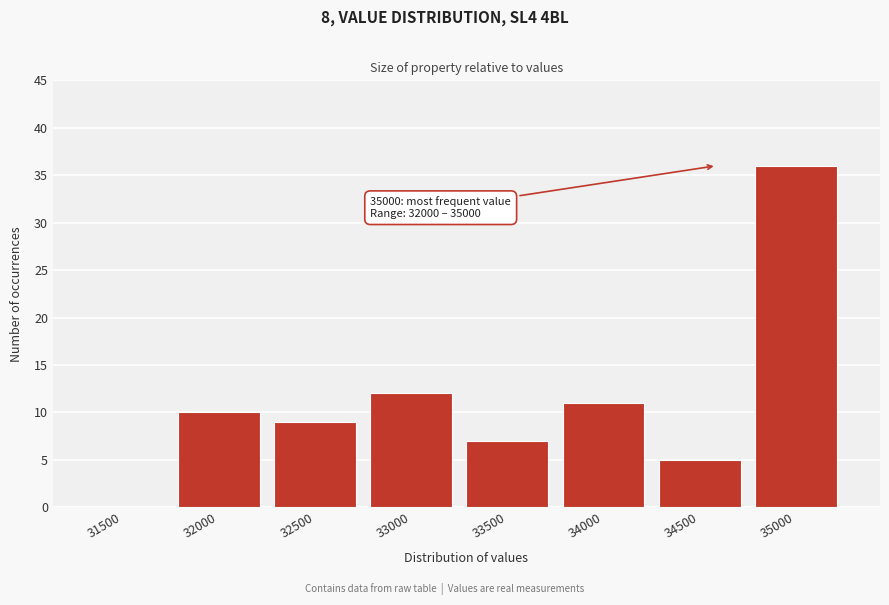

Reading left to right, extract all data points from this chart.

31500=0	32000=10	32500=9	33000=12	33500=7	34000=11	34500=5	35000=36